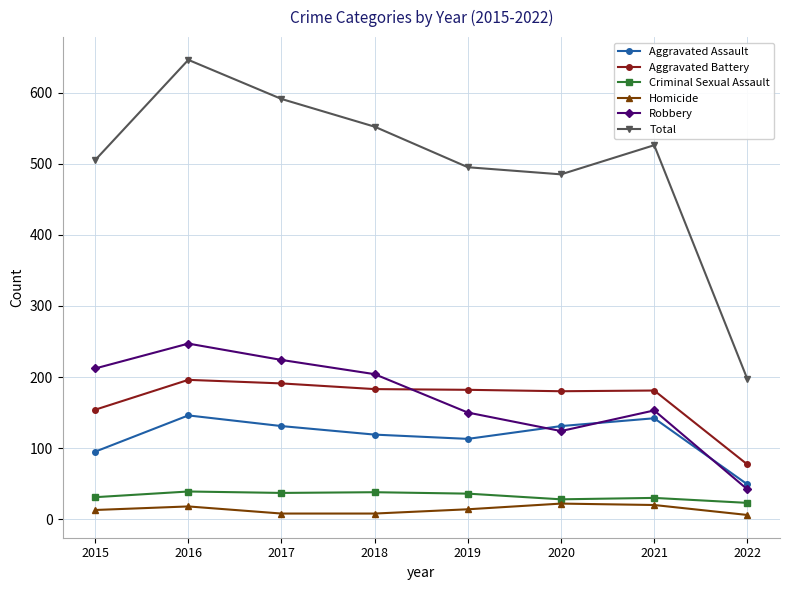

True or false: Robbery has more than 2 interior local peaks.

False